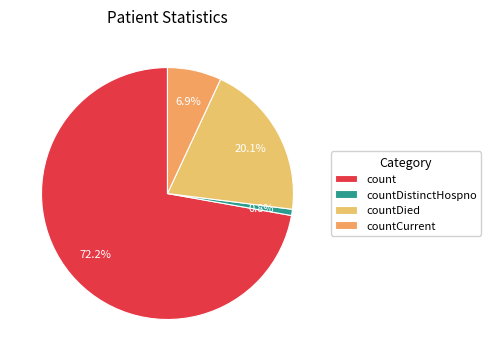

How many segments does this pie chart have?

4